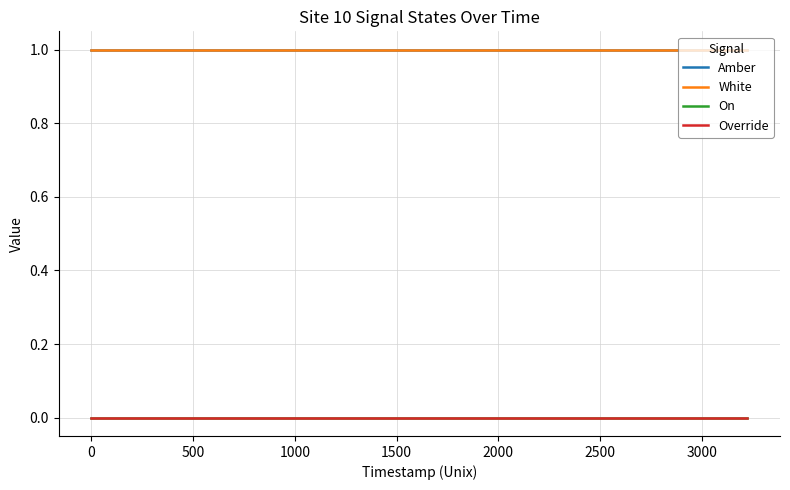

Does the chart have visible grid lines?

Yes